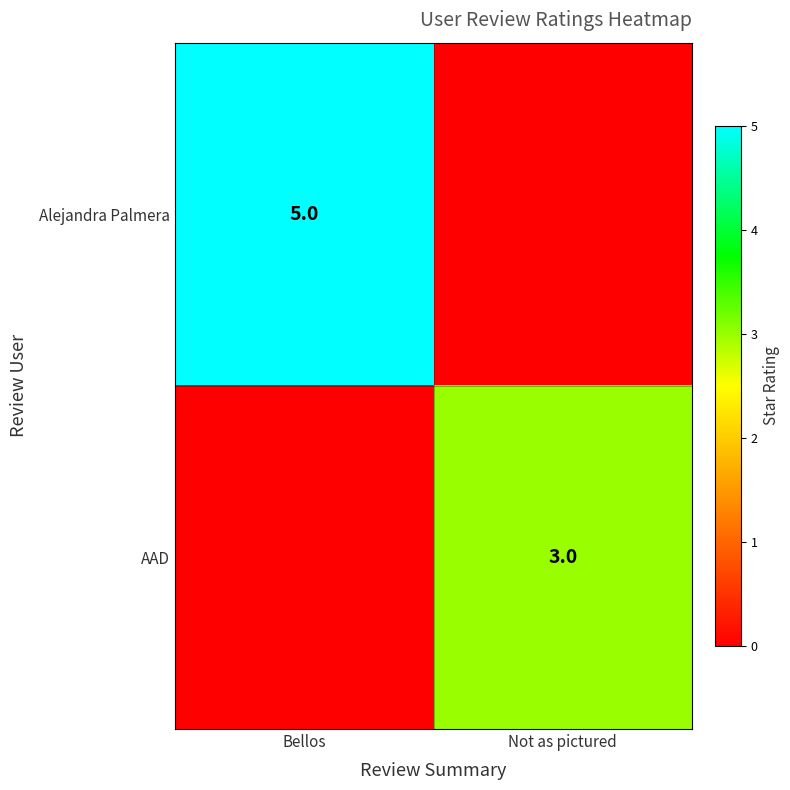

The value of Alejandra Palmera at Bellos is 5. True or false?

True